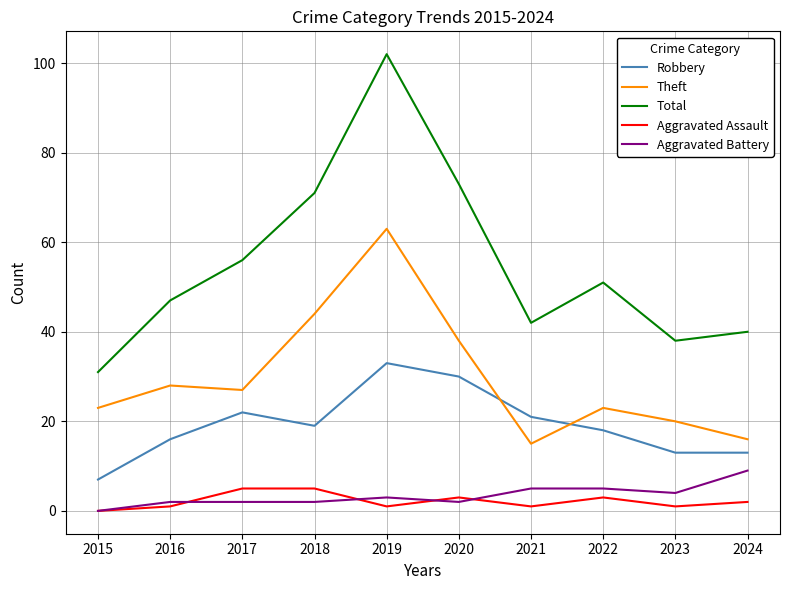

How many interior local valleys does the Total series have?

2